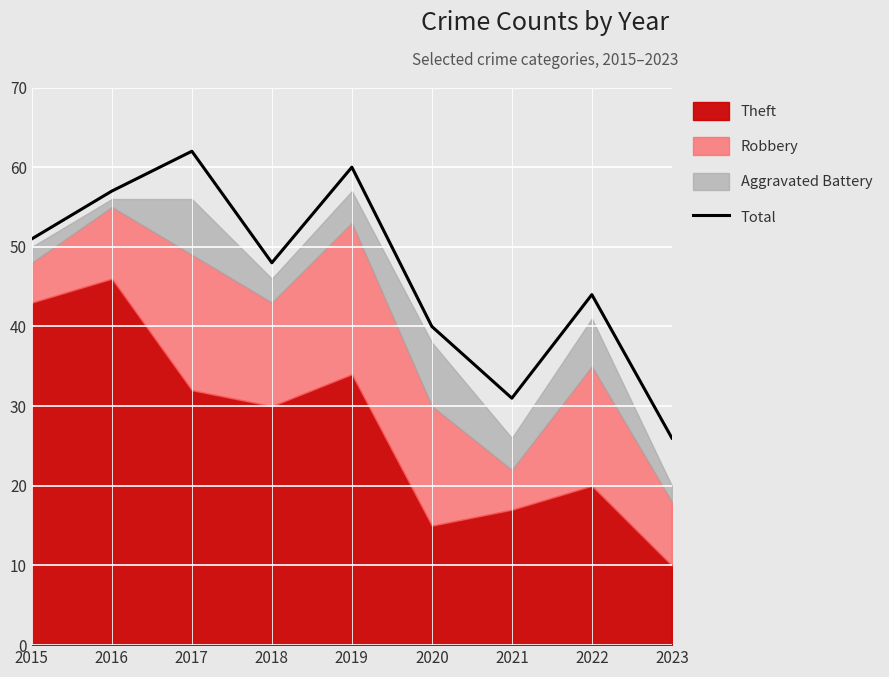

Reading left to right, transcribe all the data shown in this chart.

51	57	62	48	60	40	31	44	26